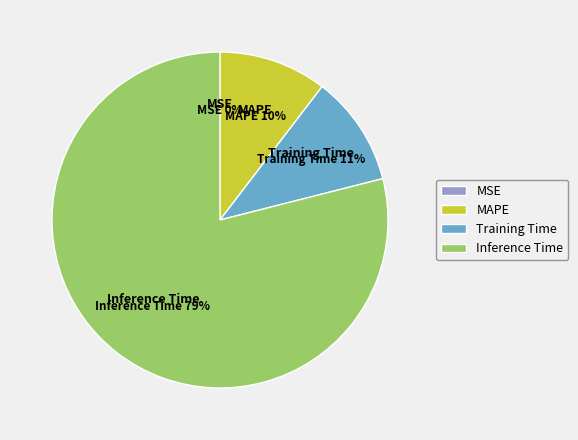

Is there a majority slice in this chart?

Yes